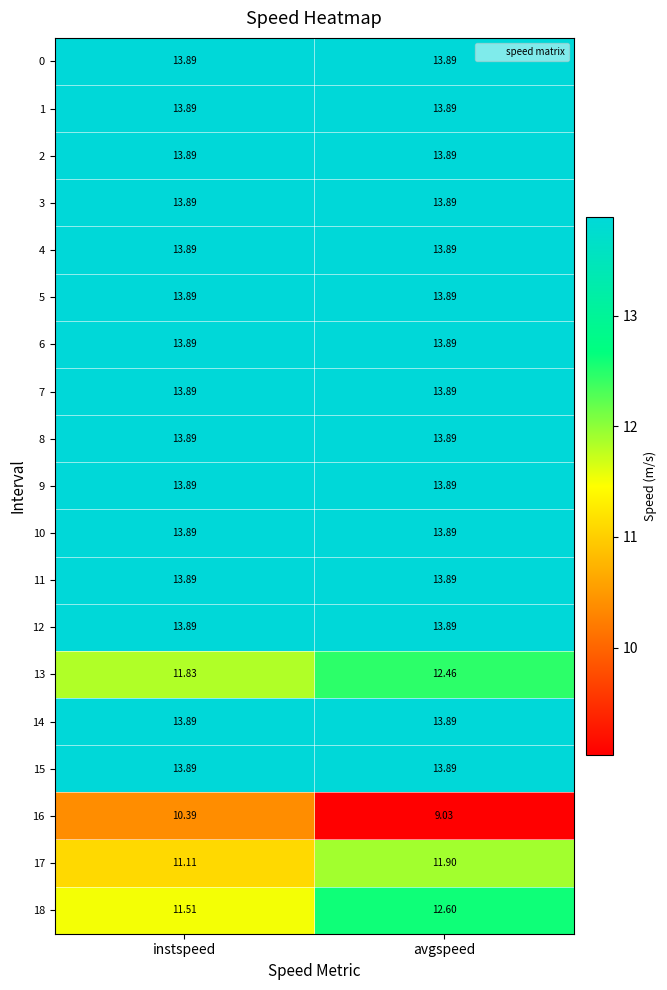

At which category is the sum across all series the highest?

avgspeed